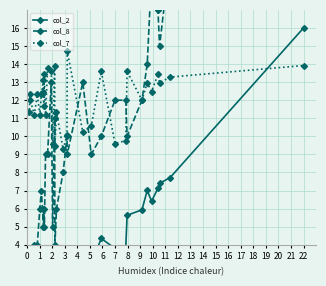

Reading right to left, extract all data points from this chart.

col_2: 16.0	7.7	7.4	7.1	6.4	7.0	5.9	5.6	3.8	3.8	4.3	3.0	2.5	2.5	1.8	1.6	1.5	1.2	1.6	1.2	1.5	1.3	1.0	1.1	1.0	1.0	1.1	0.8	0.7	0.6	0.4	0.3	0.3	0.2	0.1
col_8: 24.0	20.0	15.0	17.0	19.0	14.0	12.0	10.0	12.0	12.0	10.0	9.0	13.0	9.0	10.0	8.0	6.0	4.0	11.0	5.0	13.0	9.0	9.0	5.0	6.0	6.0	5.0	7.0	6.0	4.0	4.0	3.0	3.0	2.0	1.0
col_7: 13.9	13.3	13.0	13.4	12.5	13.0	12.0	13.6	9.8	9.6	13.6	10.6	10.2	14.7	10.1	9.3	11.4	9.4	13.9	9.6	13.6	13.8	11.2	13.4	11.7	12.5	13.1	12.3	11.2	12.3	11.2	12.0	12.3	11.4	11.4